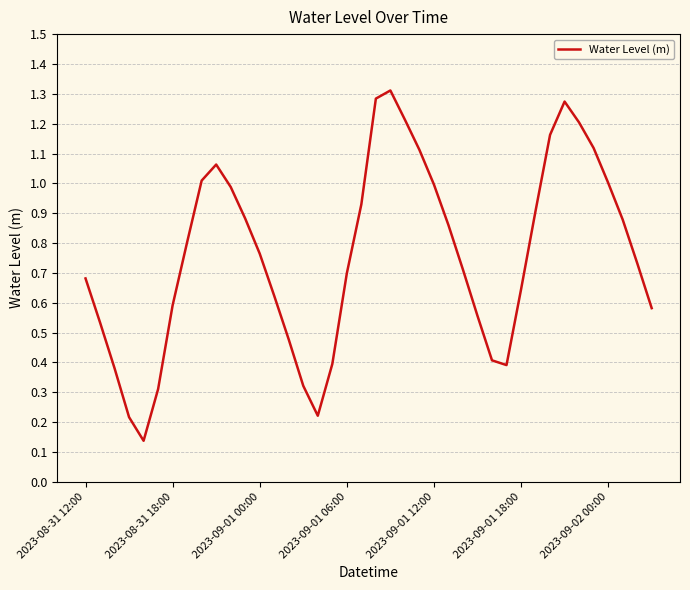

Does the chart have visible grid lines?

Yes